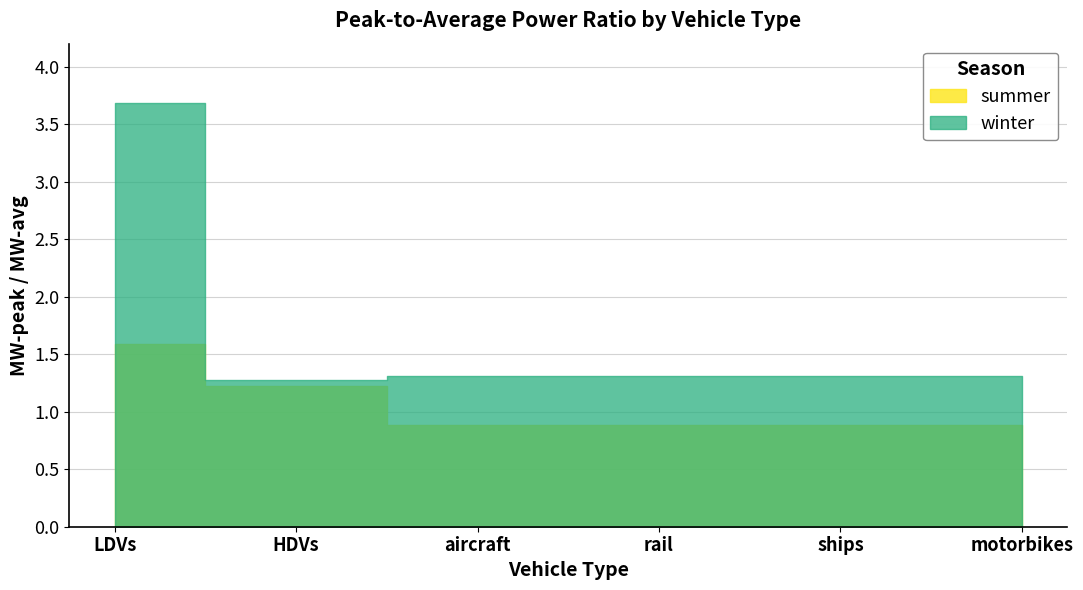

What is the label of the 6th point from the left?

motorbikes